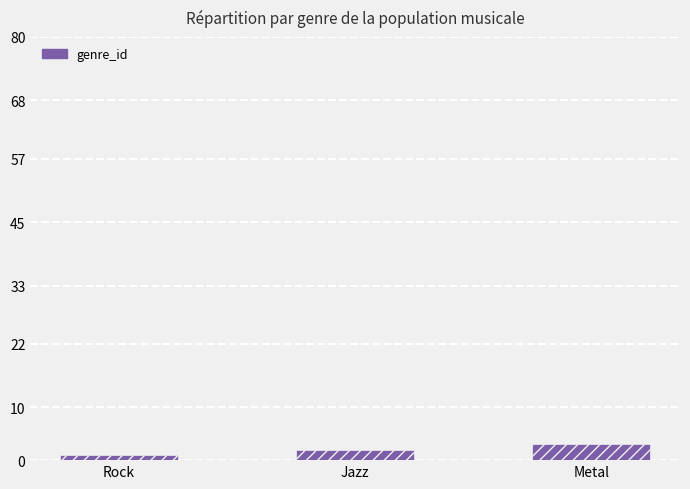

Which category has the highest value across all series?

Metal